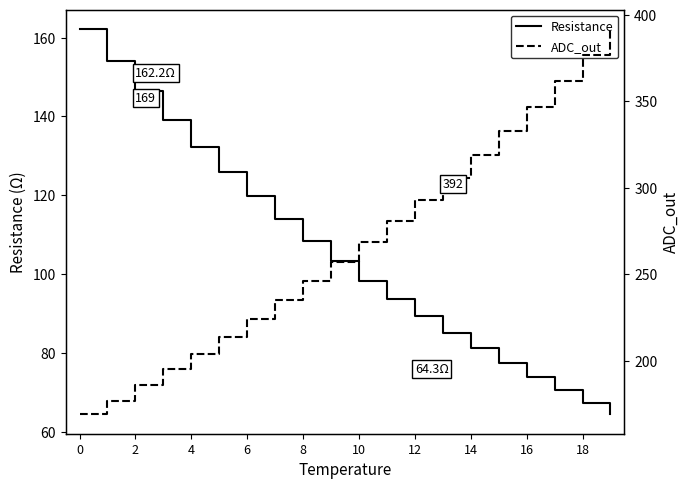

Reading left to right, what are all the values shown in this chart?

Resistance: 162.2	154.1	146.4	139.1	132.3	125.8	119.7	113.9	108.4	103.2	98.3	93.7	89.3	85.1	81.2	77.5	73.9	70.5	67.4	64.3
ADC_out: 169.0	177.0	186.0	195.0	204.0	214.0	224.0	235.0	246.0	257.0	269.0	281.0	293.0	306.0	319.0	333.0	347.0	362.0	377.0	392.0